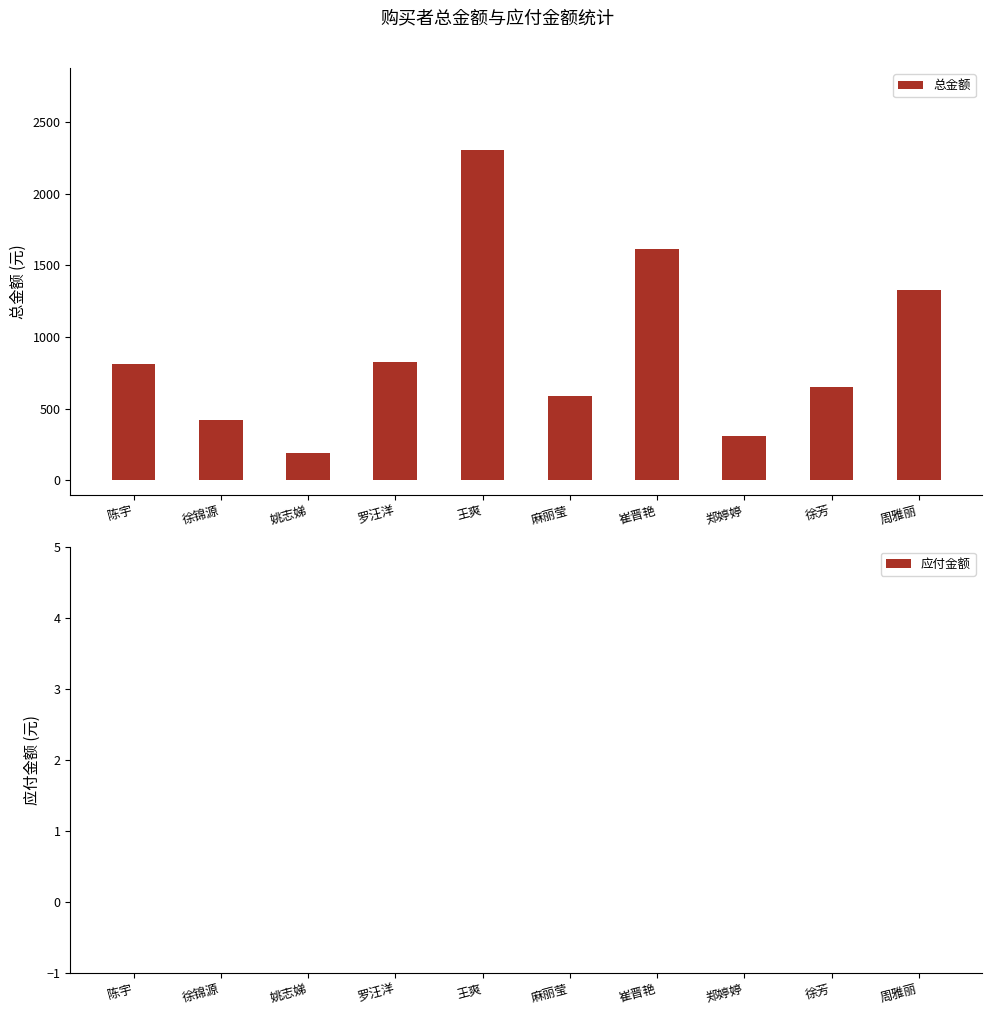

Where is the data nearest to the value 1246?

周雅丽